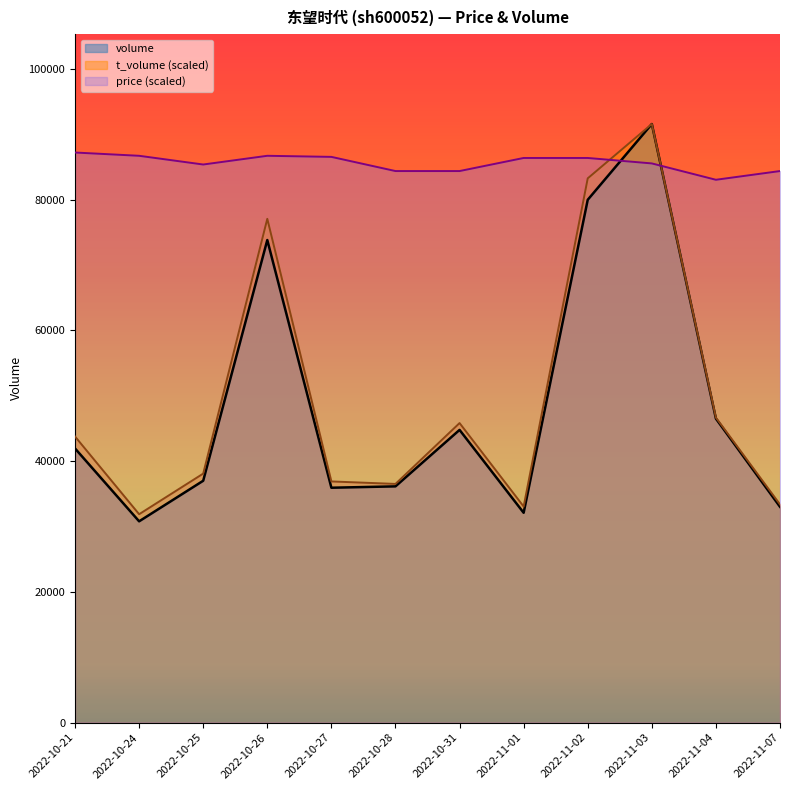

Which series has the widest spread of values?

volume